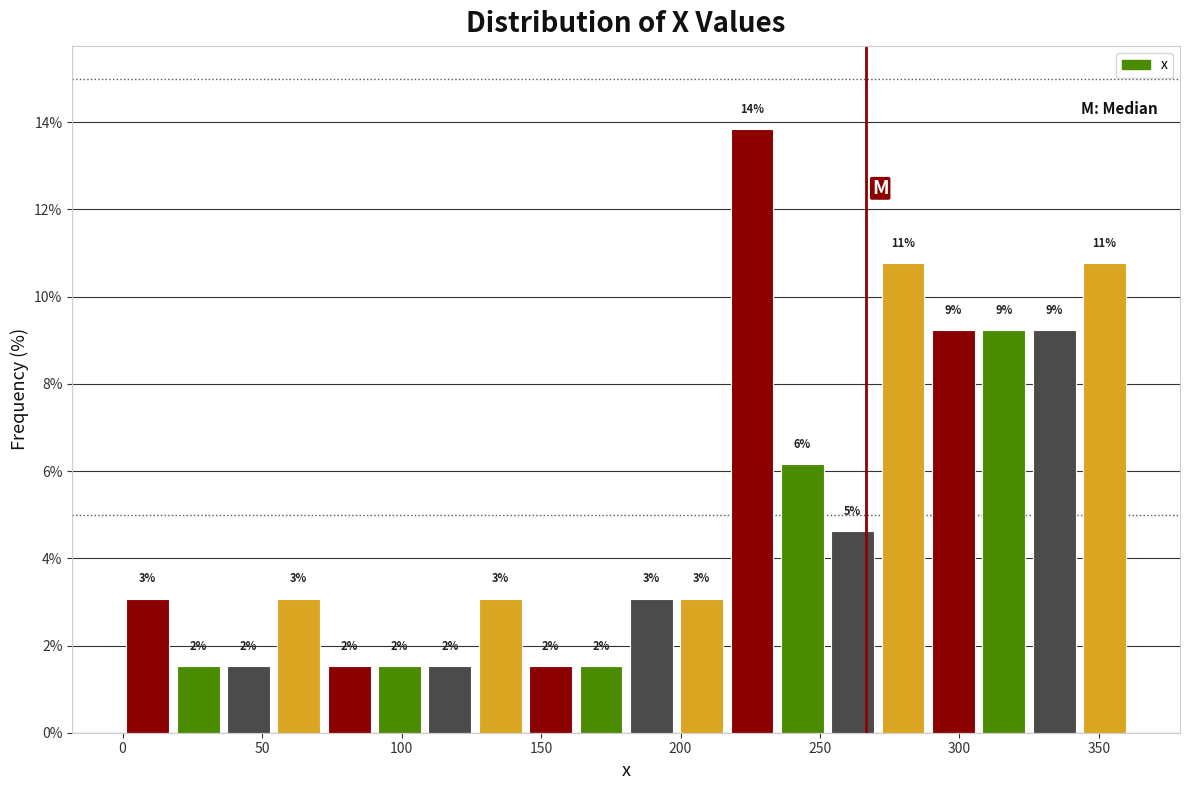

Read against the x-axis, roughly where is the centre of the tallest bar?

225